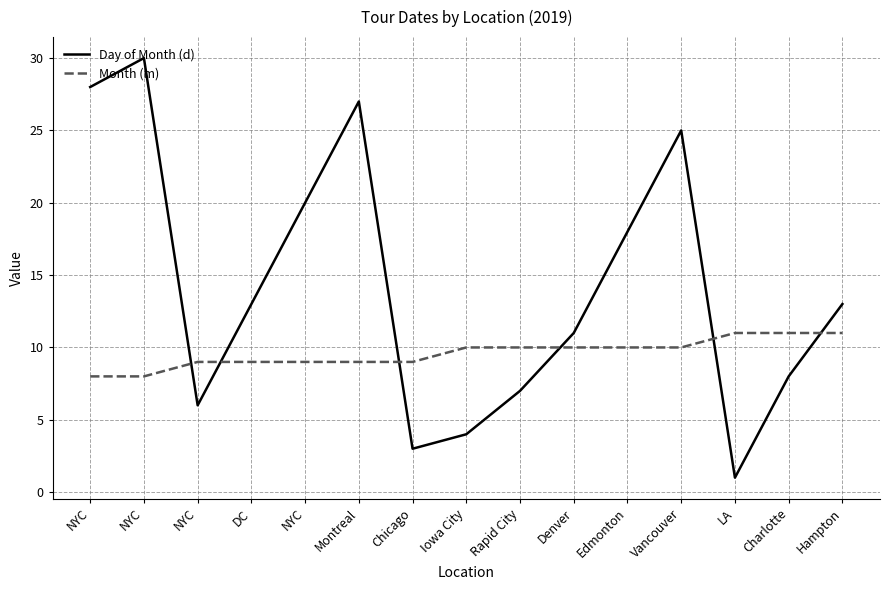

How many values in the Day of Month (d) series are below 13?

7